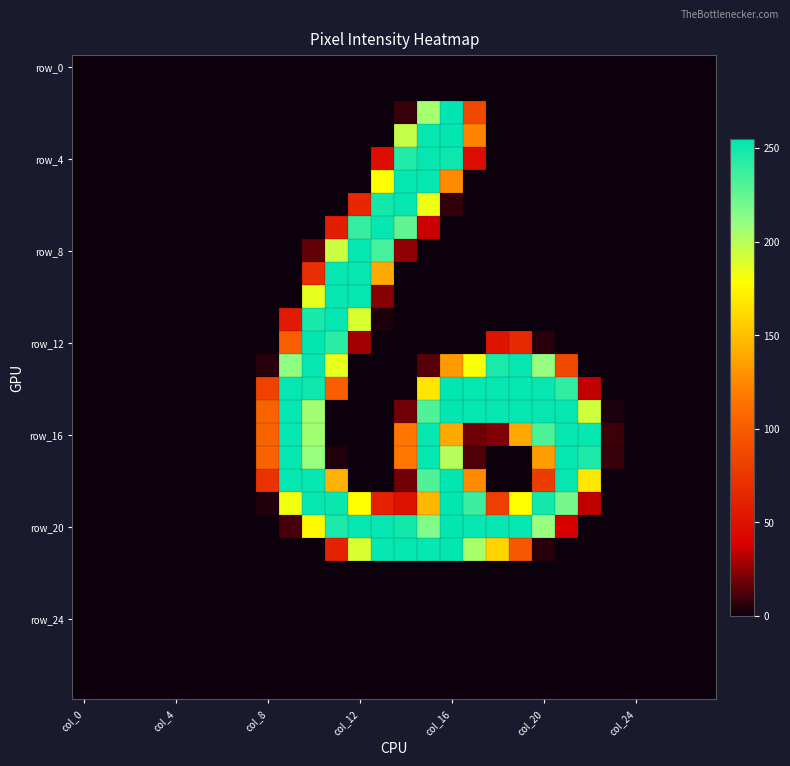

How many data points does each series have?

28